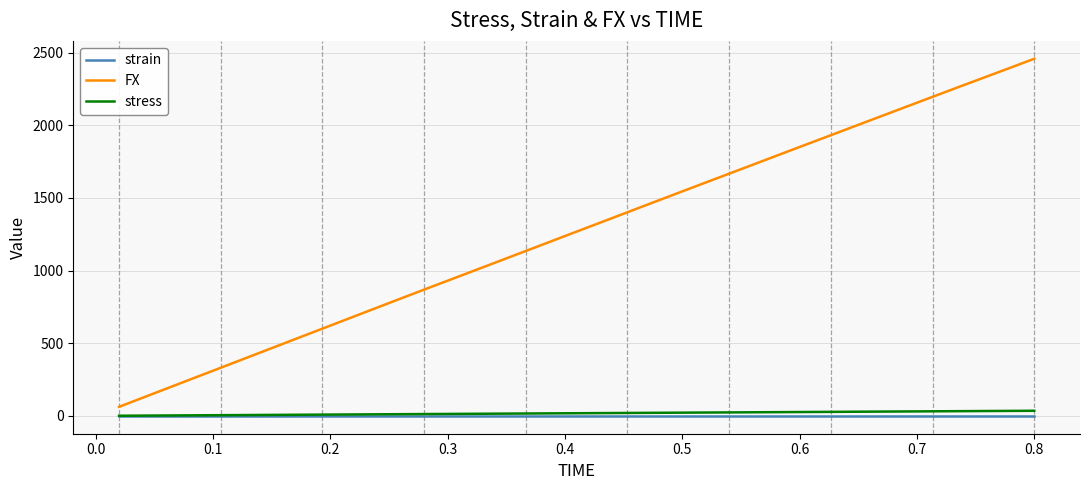

Rank the series by their maximum value, from highest to lowest.

FX, stress, strain